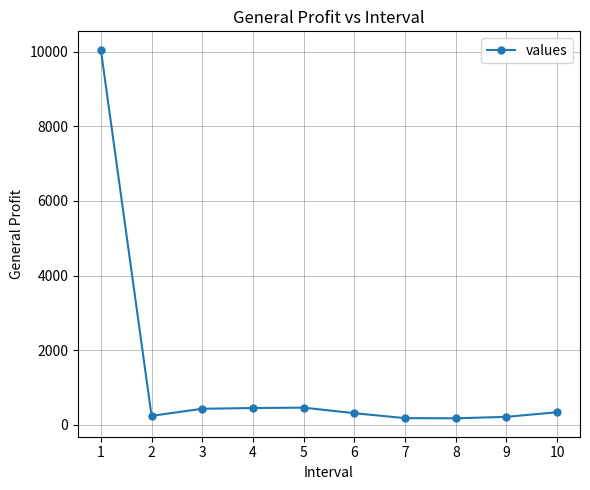

The chart shows a value of 453 at 4. True or false?

True